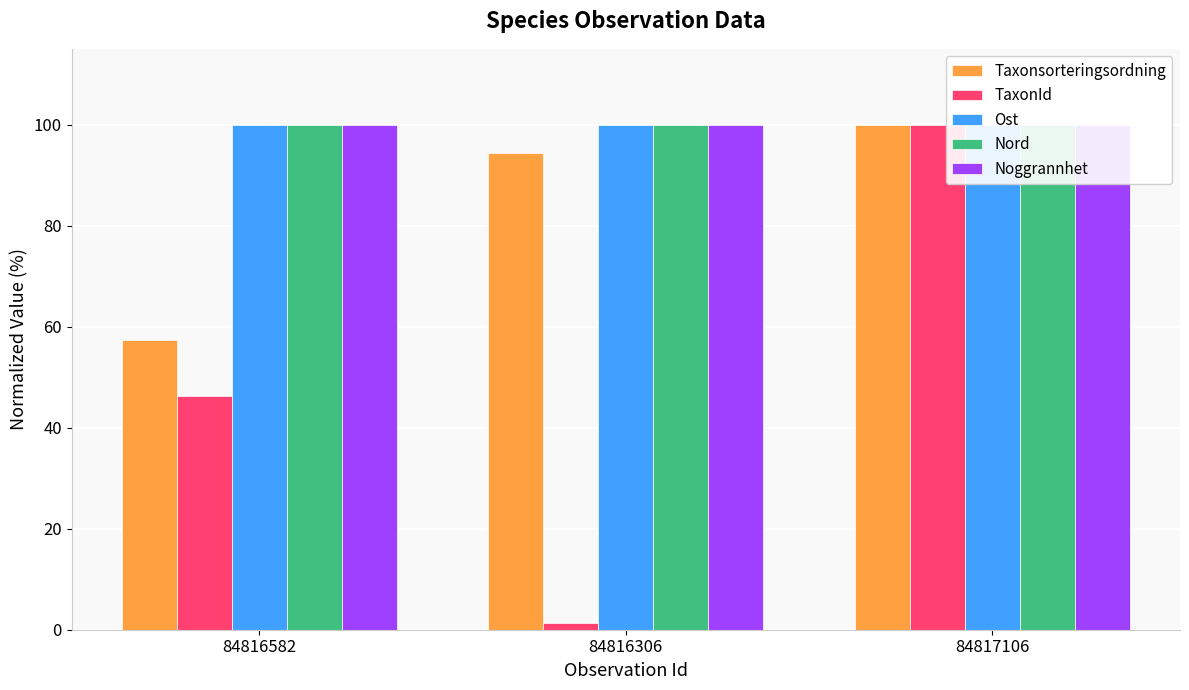

The Noggrannhet series shows 100.0 at 84817106. True or false?

True